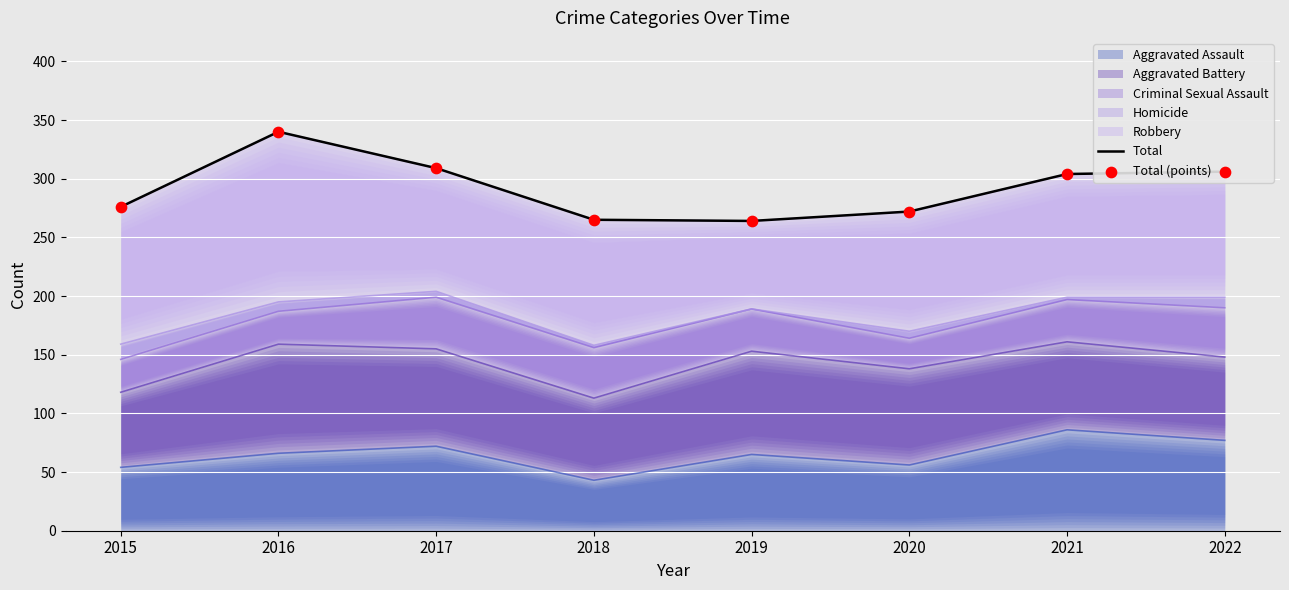

What is the lowest value of the Aggravated Assault series?

43